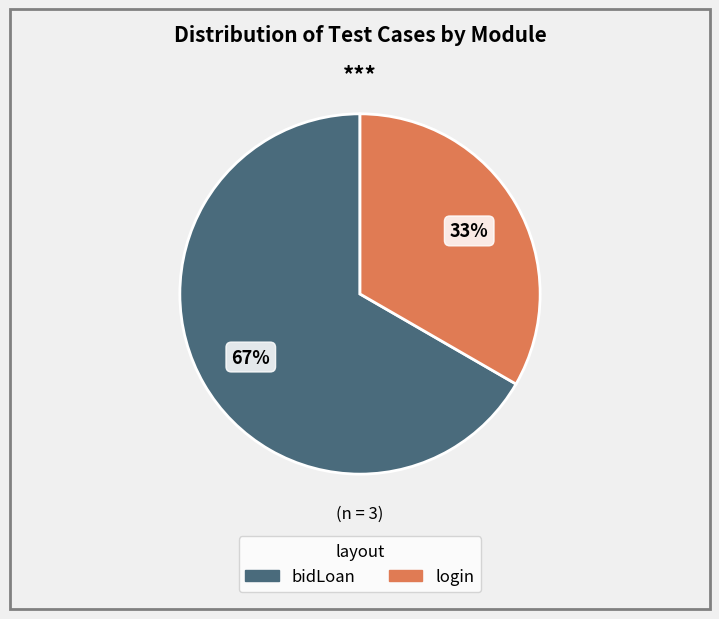

Combined, do login and bidLoan account for over 50%?

Yes